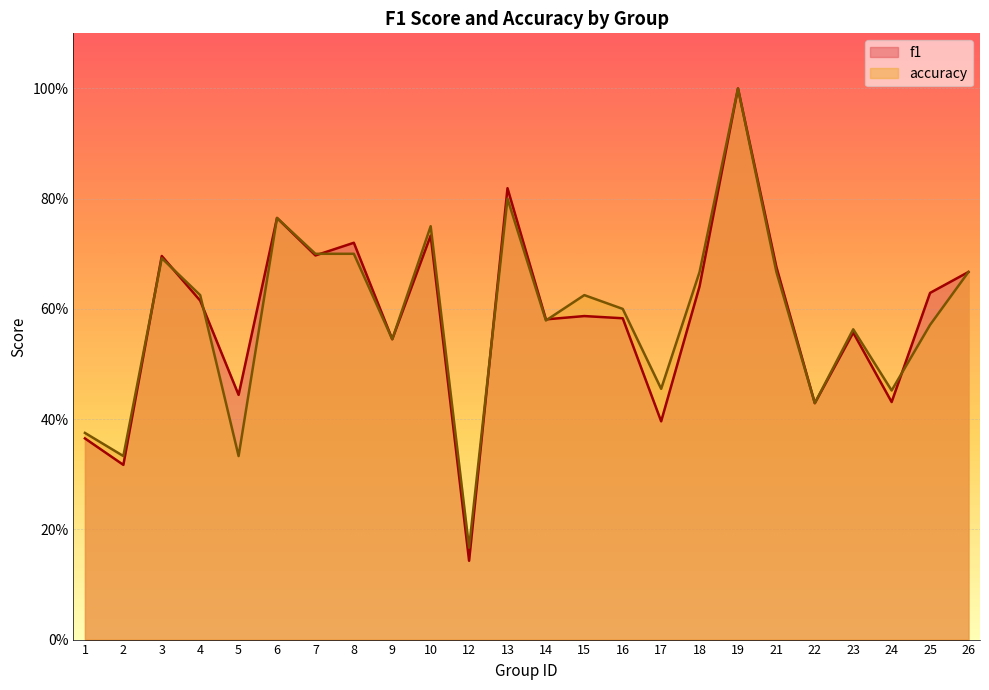

Where is the first local maximum for f1?

3